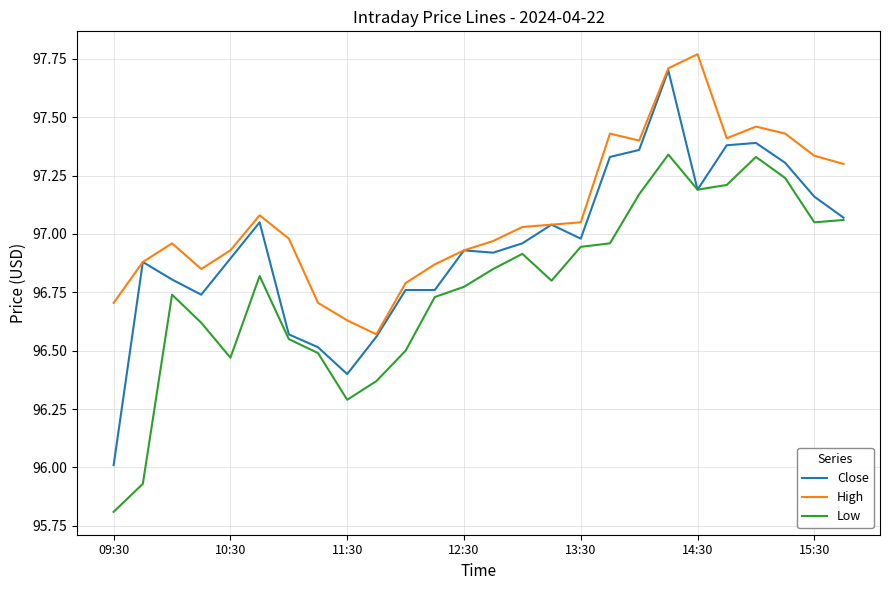

Which series has the widest spread of values?

Close